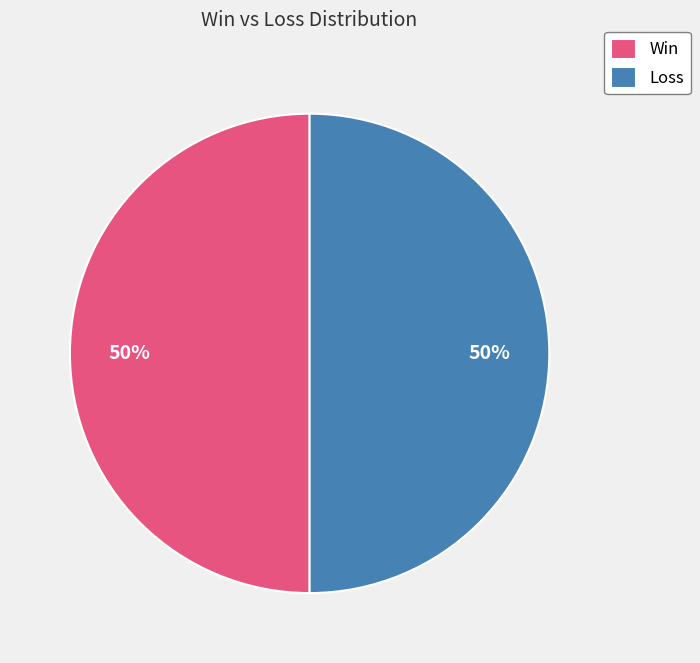

To the nearest percent, what percentage of the pie is Win?

50%